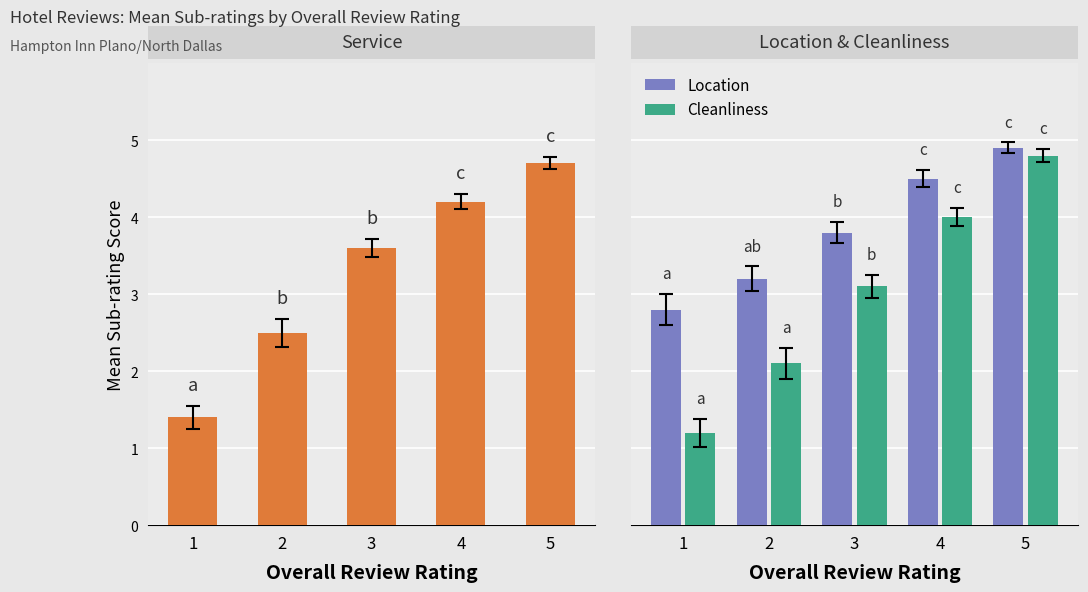

Reading left to right, extract all data points from this chart.

Service: 1=1.4	2=2.5	3=3.6	4=4.2	5=4.7
Location: 1=2.8	2=3.2	3=3.8	4=4.5	5=4.9
Cleanliness: 1=1.2	2=2.1	3=3.1	4=4.0	5=4.8